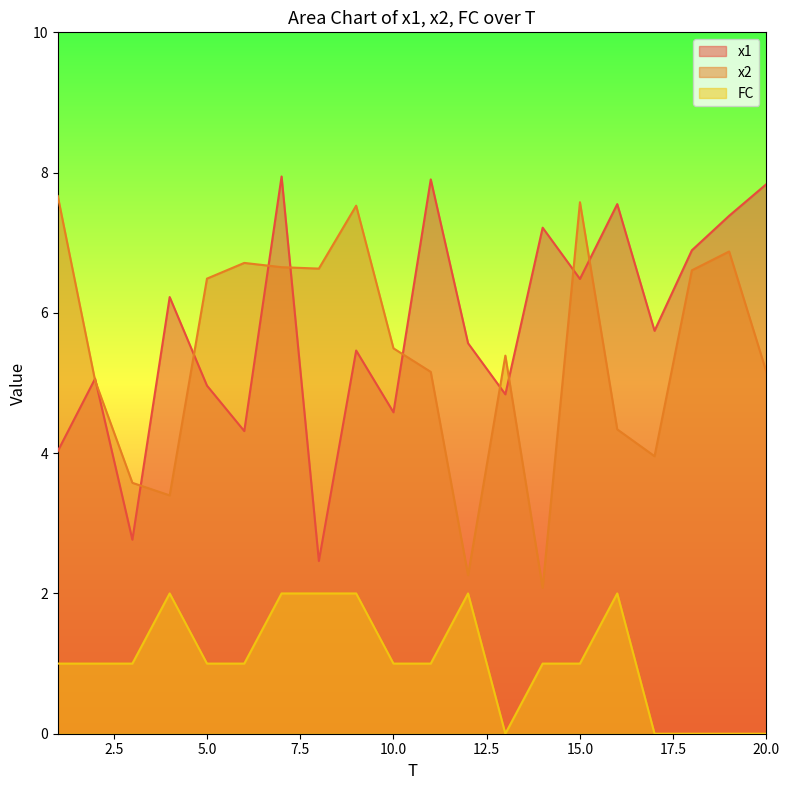

Which series has the widest spread of values?

x2